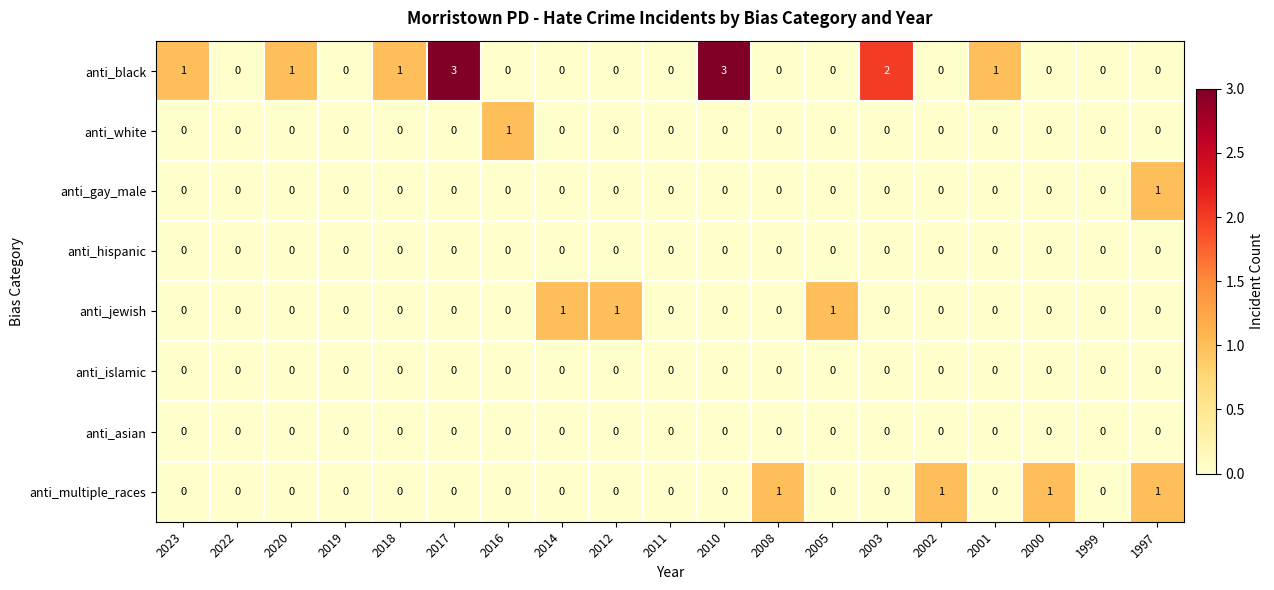

The anti_asian series shows 0 at 2019. True or false?

True